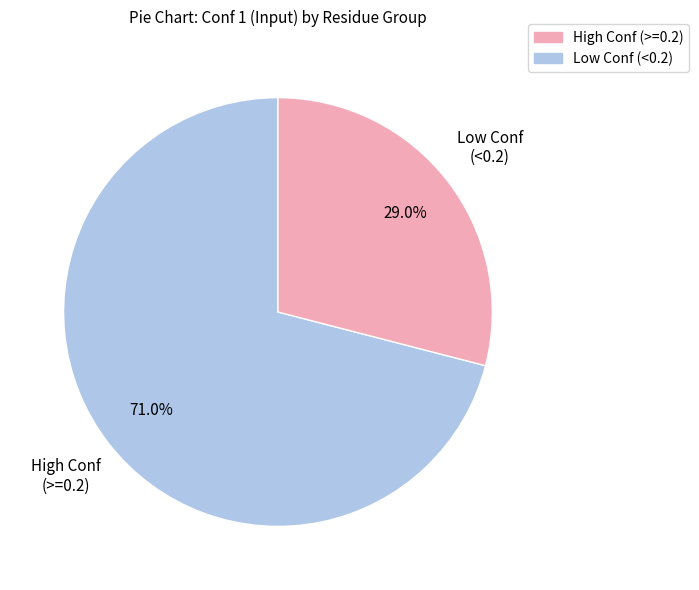

Is there a majority slice in this chart?

Yes